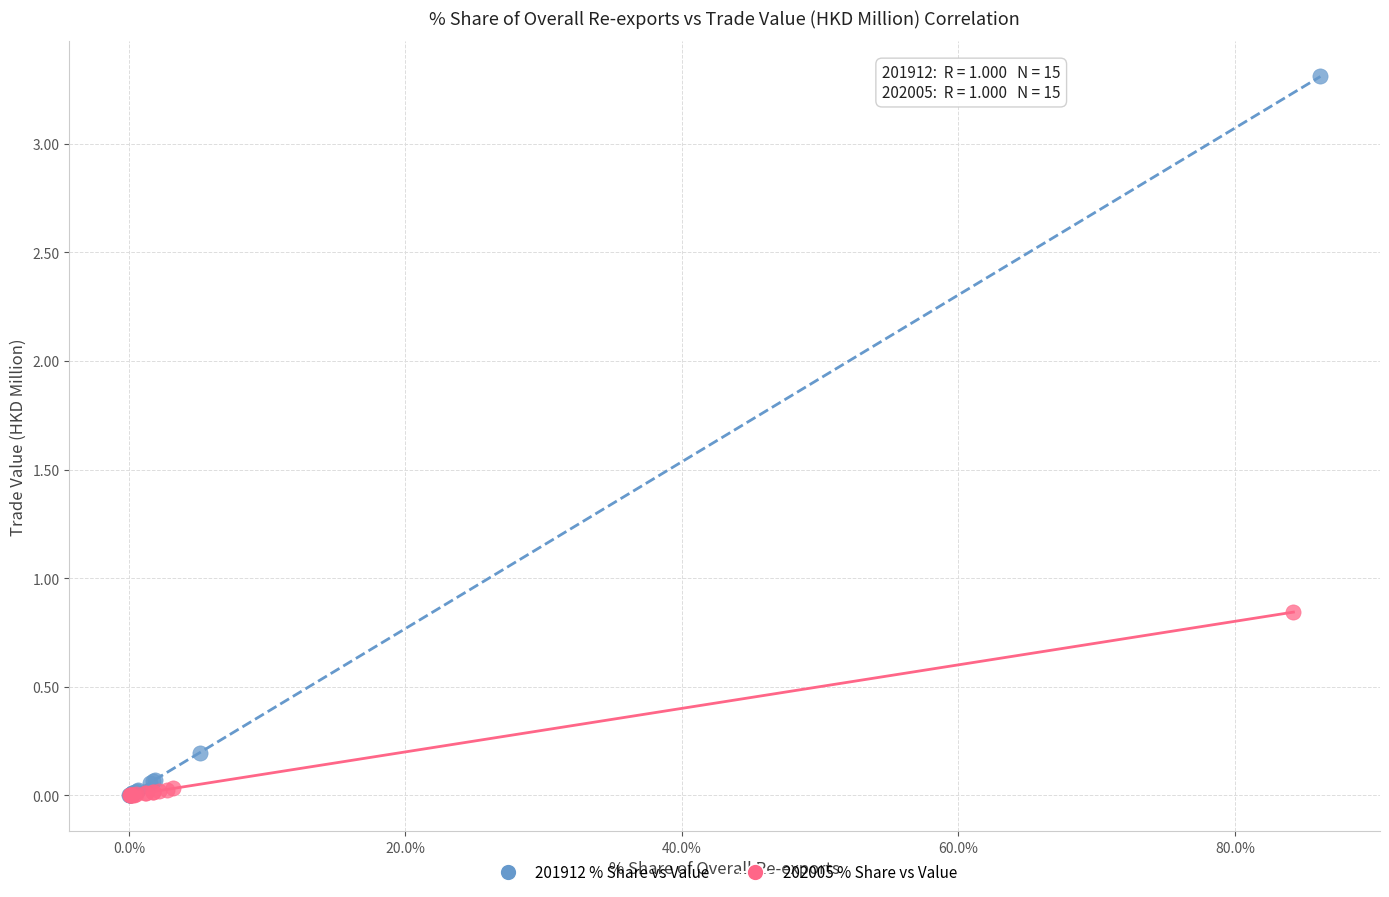

What are all the series names shown in the legend?

201912 % Share vs Value, 202005 % Share vs Value